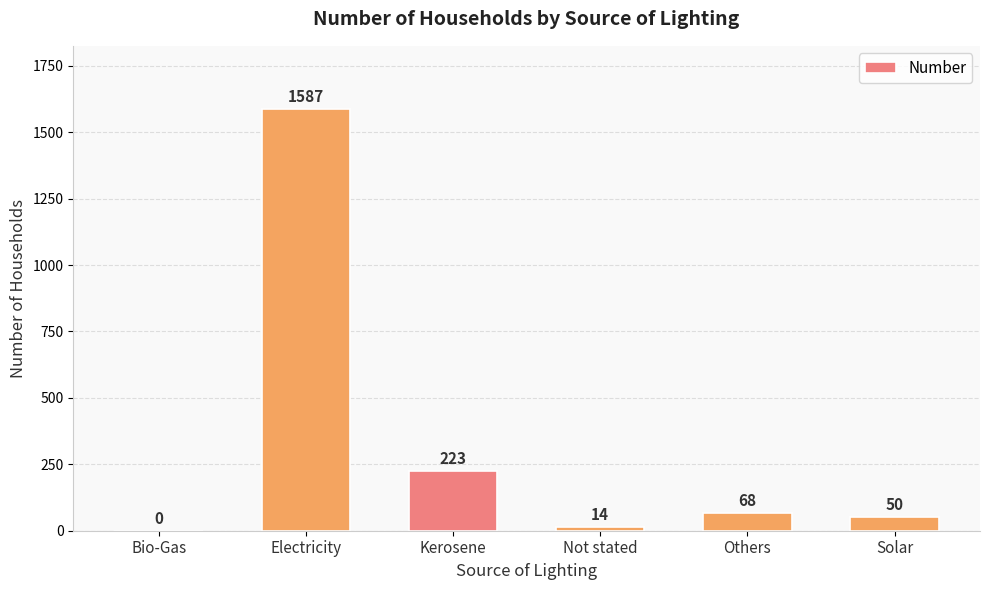

Between Bio-Gas and Solar, which is larger?

Solar